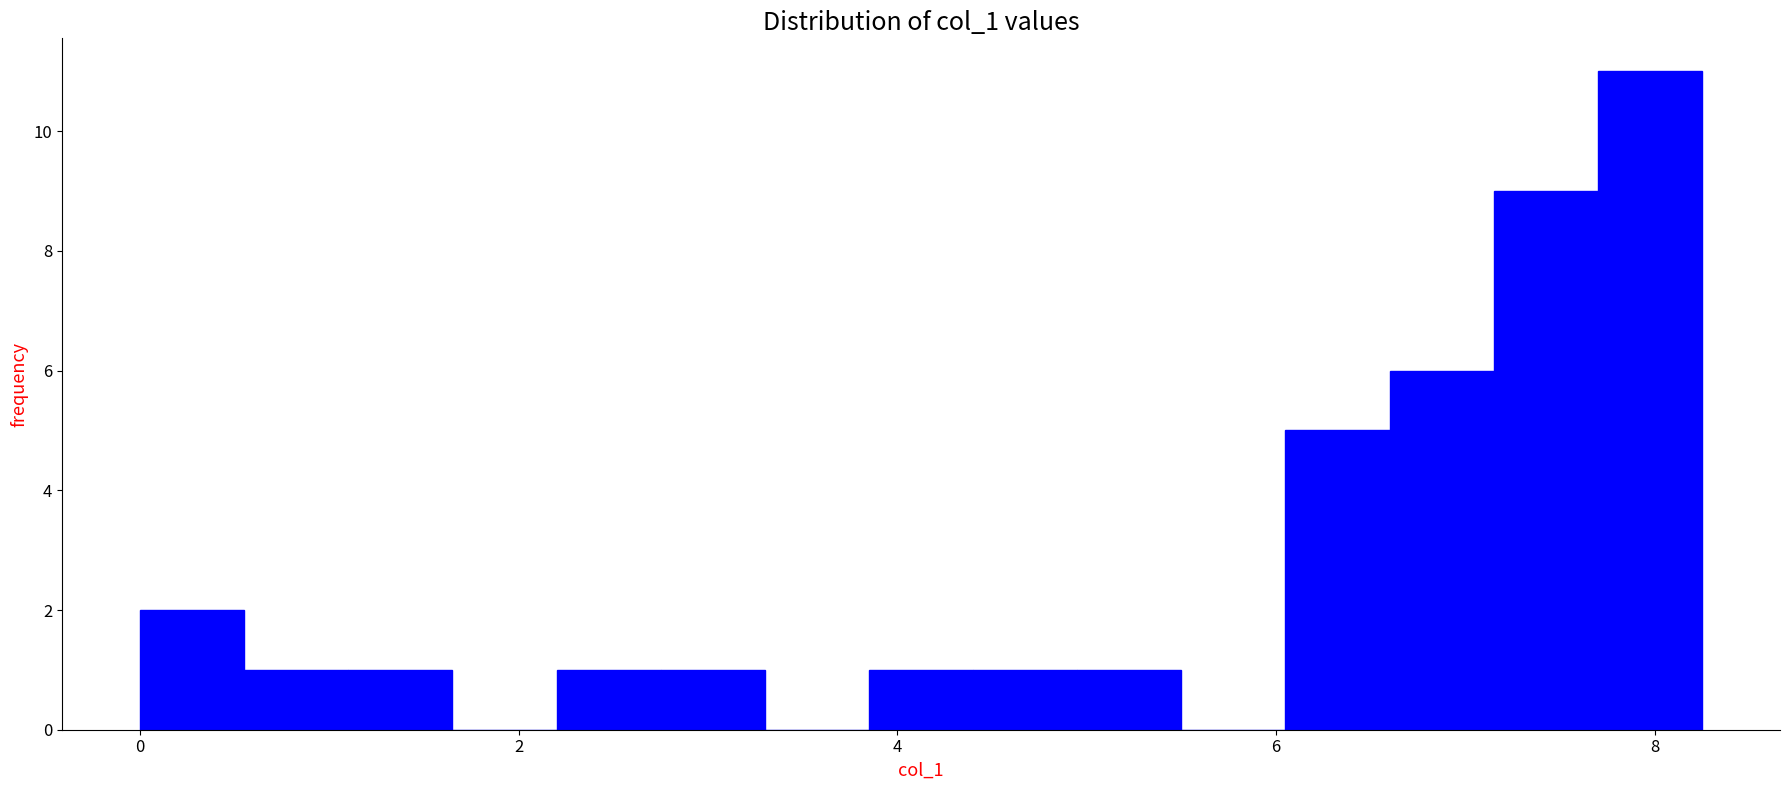

Around what value on the x-axis is the tallest bar? Give the approximate position of its centre, as read against the axis.

8.0